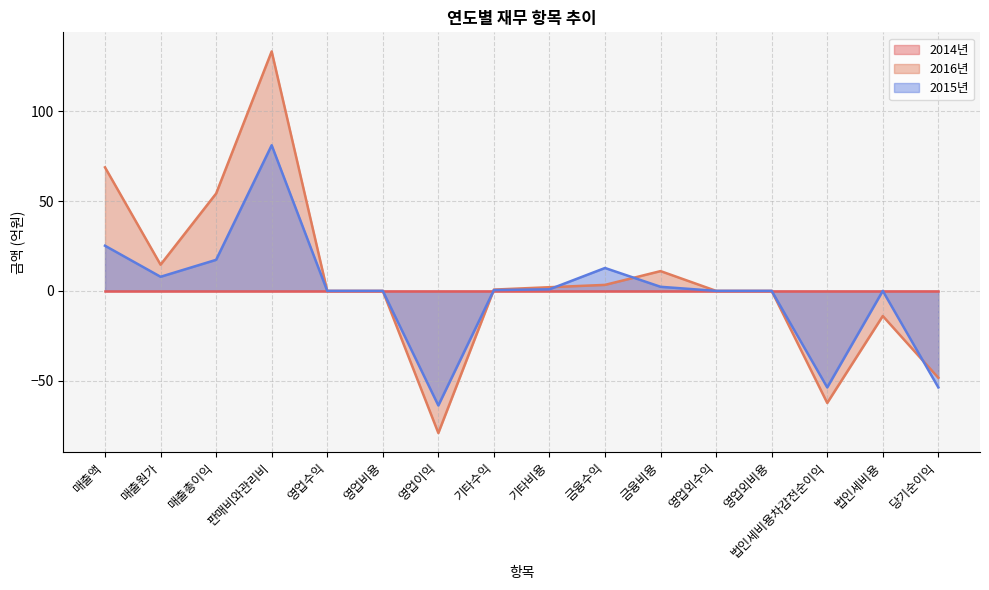

True or false: 2014년 and 2015년 cross at least once.

True